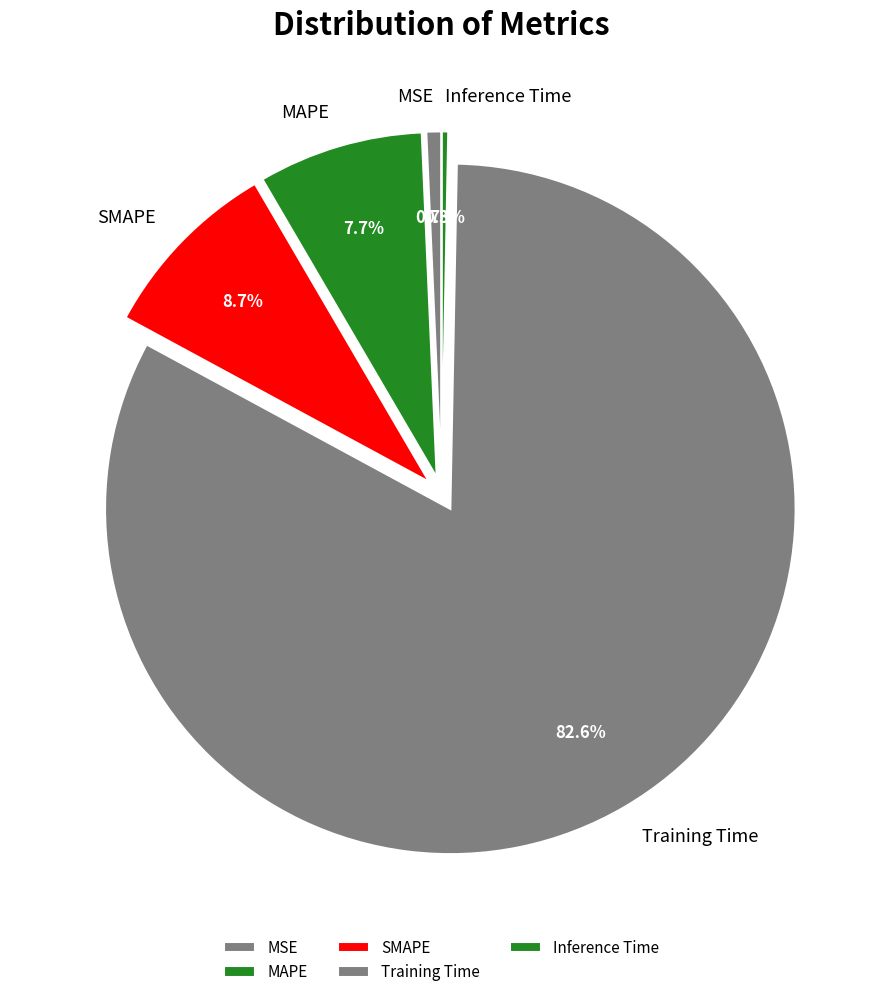

Which has a higher value, Training Time or SMAPE?

Training Time